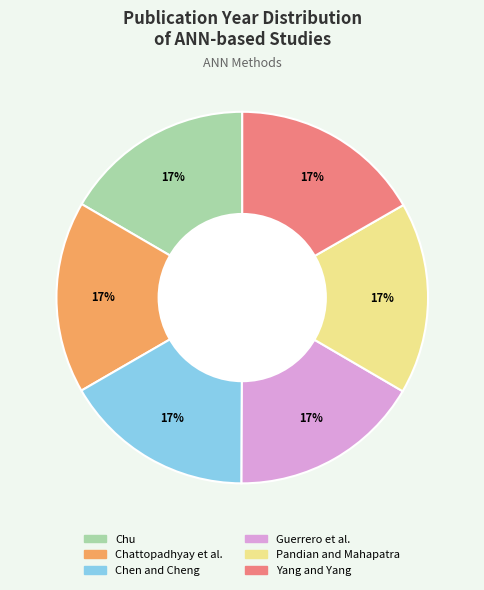

Combined, do Chu and Yang and Yang account for over 50%?

No